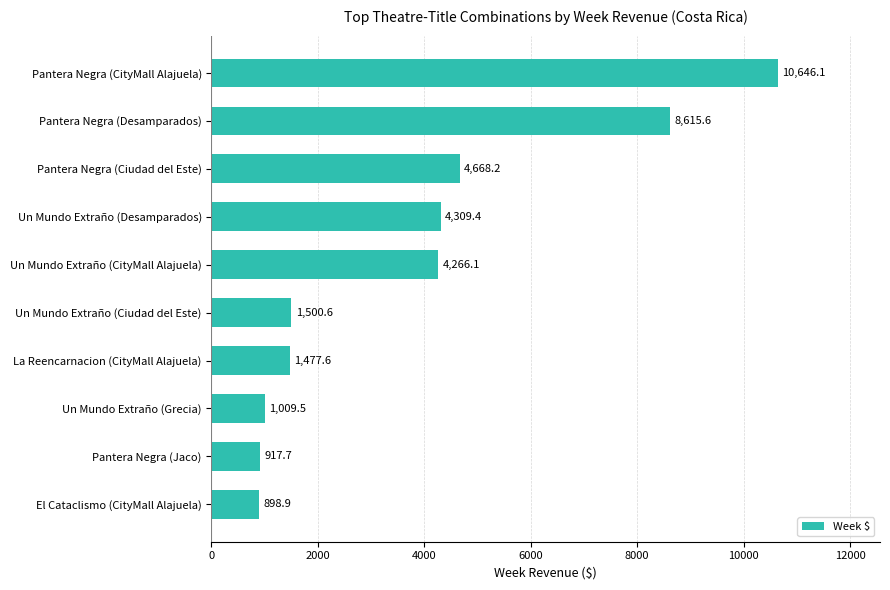

How many distinct data groups are displayed?

1